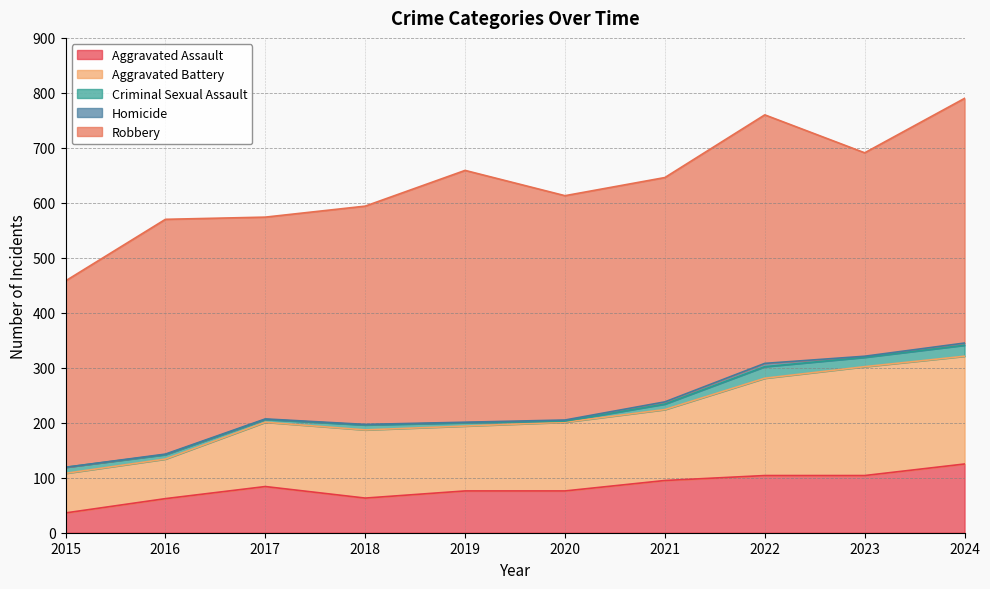

Is the value of Aggravated Battery at 2022 greater than the value of Criminal Sexual Assault at 2020?

Yes